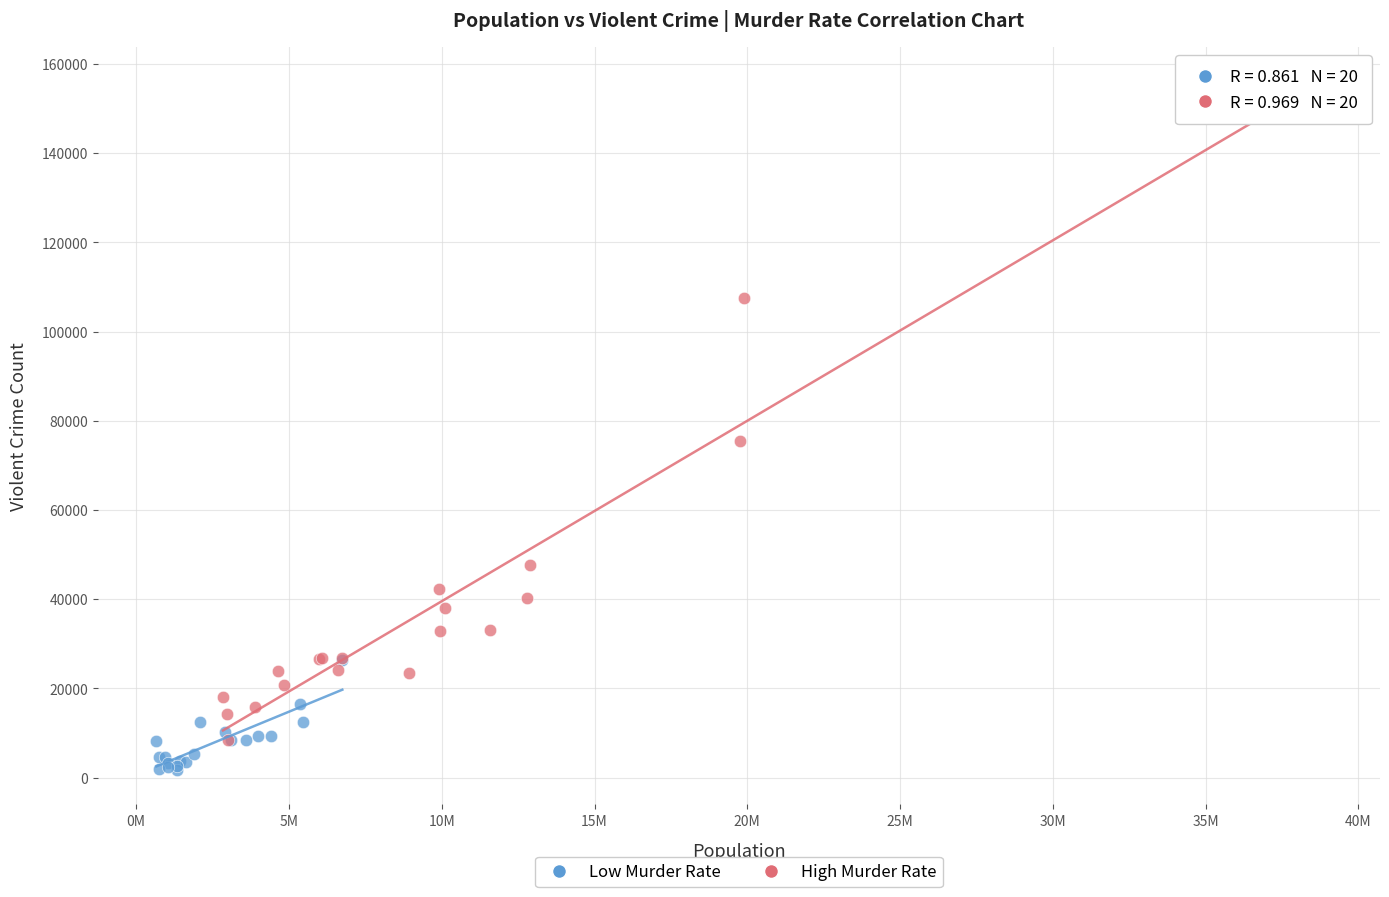

What are all the series names shown in the legend?

Low Murder Rate, High Murder Rate